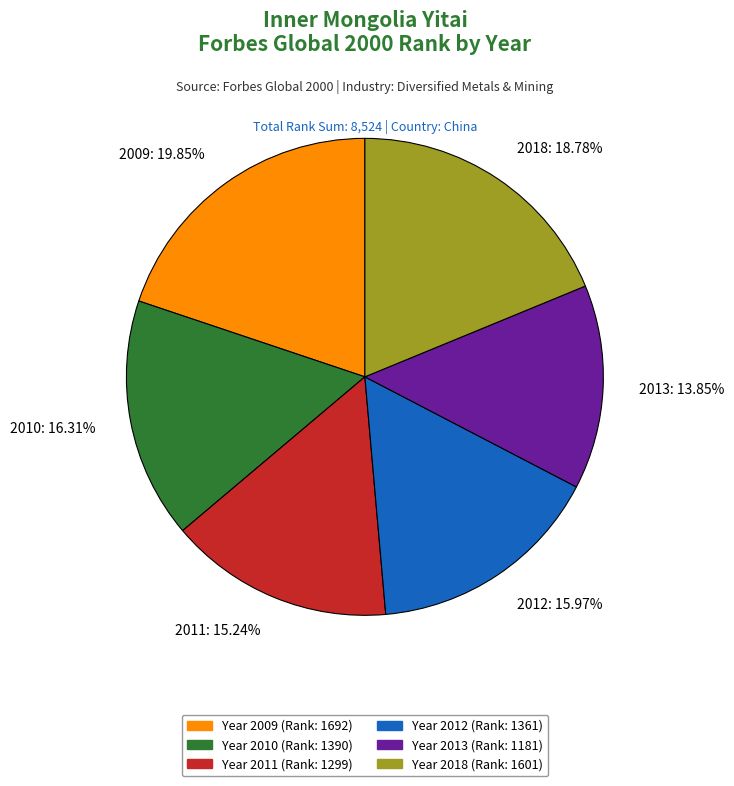

What is the largest slice in the pie chart?

2009